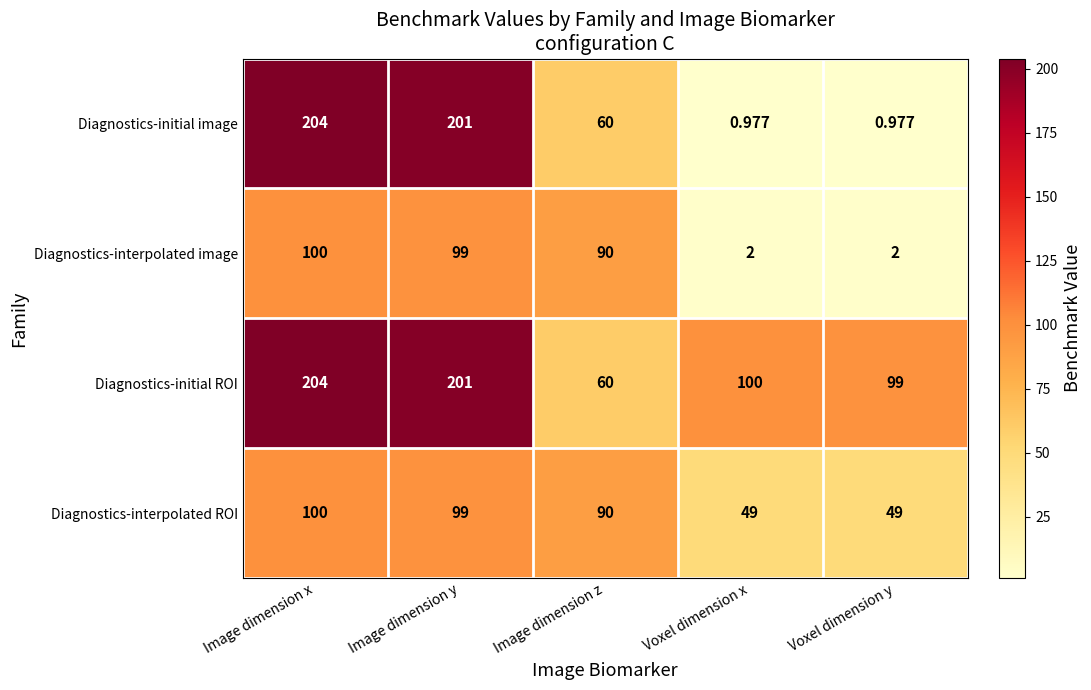

Which series has the largest total across all categories?

Diagnostics-initial ROI